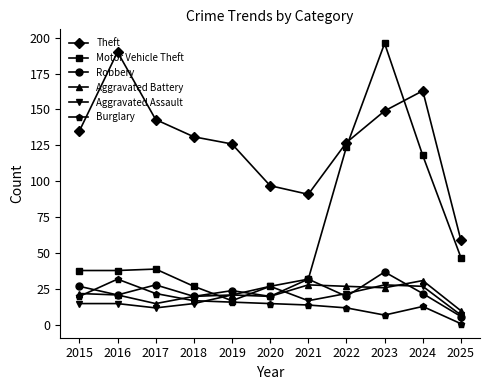

At which category is the sum across all series the highest?

2023